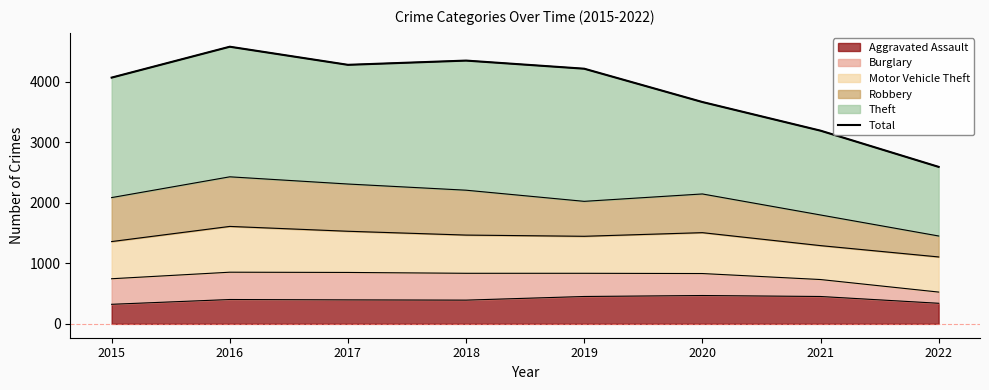

Reading left to right, extract all data points from this chart.

2015=4066	2016=4576	2017=4277	2018=4347	2019=4213	2020=3663	2021=3190	2022=2592